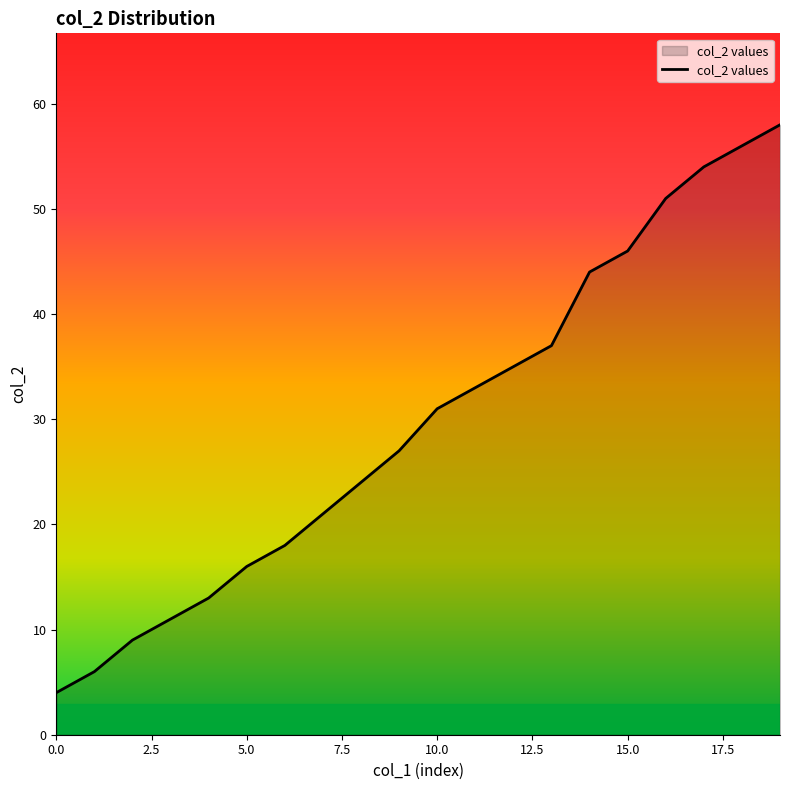

What is the minimum value shown in the chart?

4